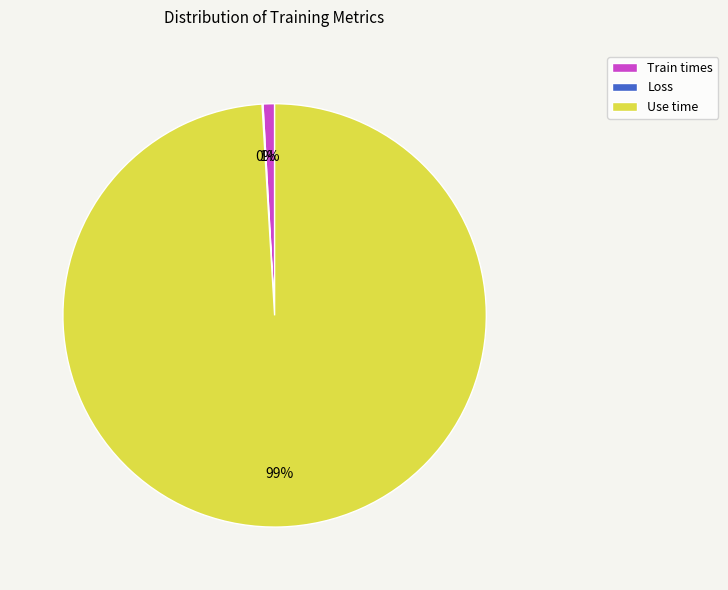

The Train times slice represents 13% of the pie. True or false?

False